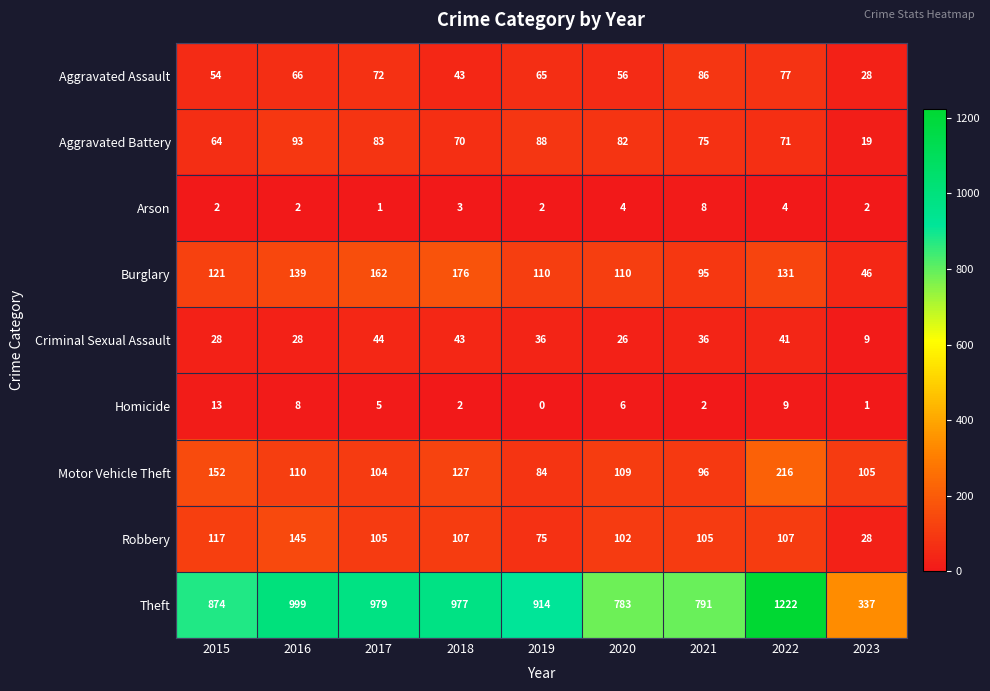

How many series are shown in this chart?

9